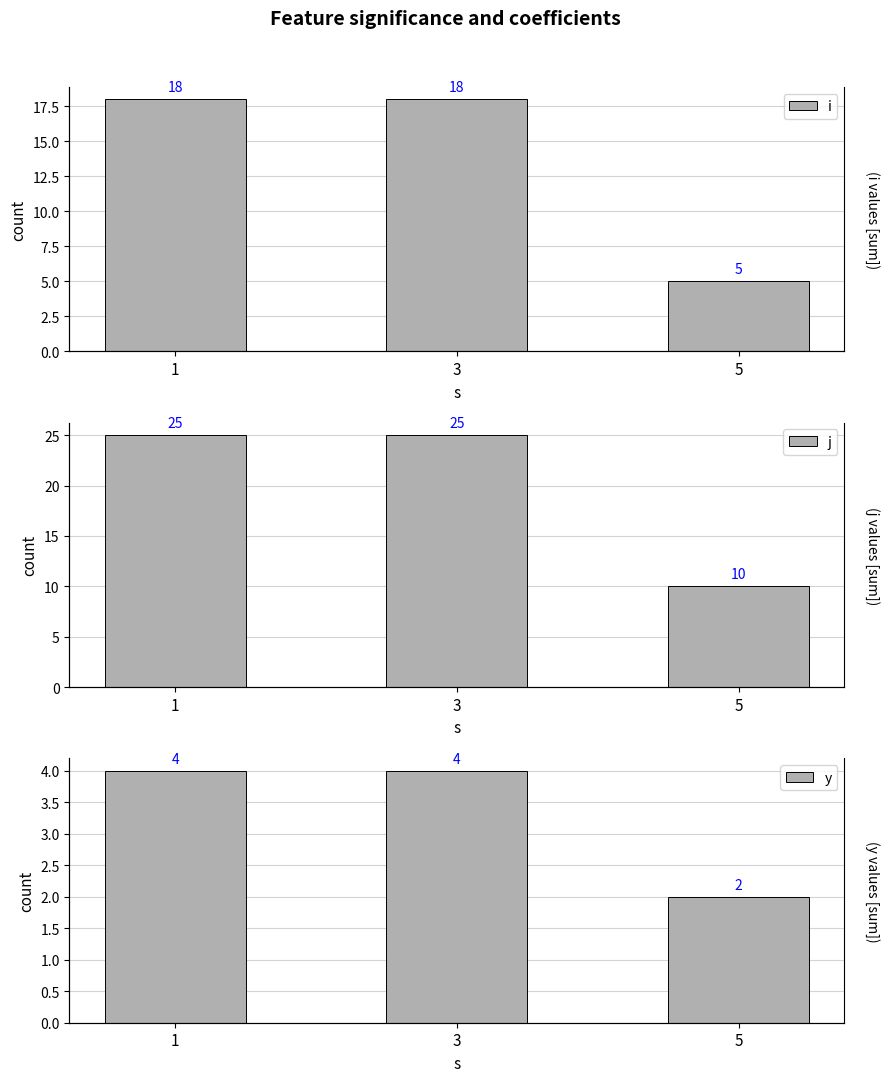

At how many categories does at least one series exceed 16?

2